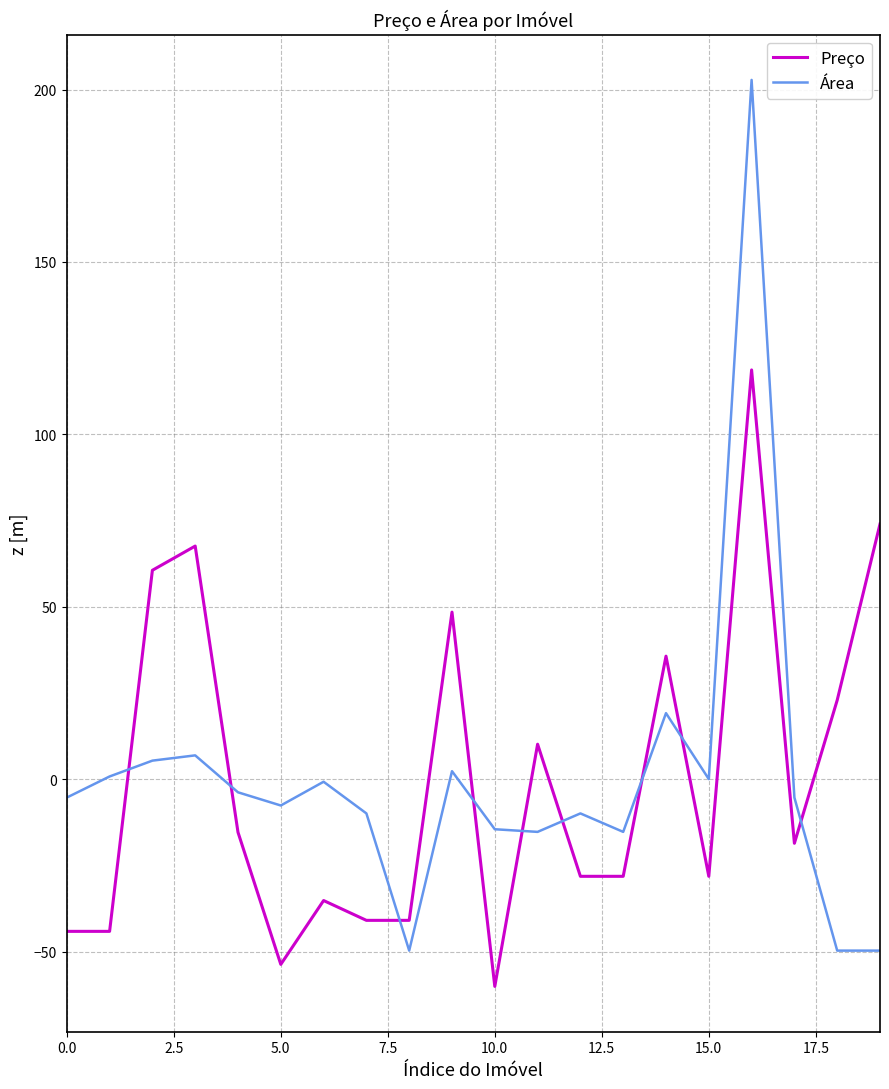

List the series in order of their peak value, lowest first.

Preço, Área